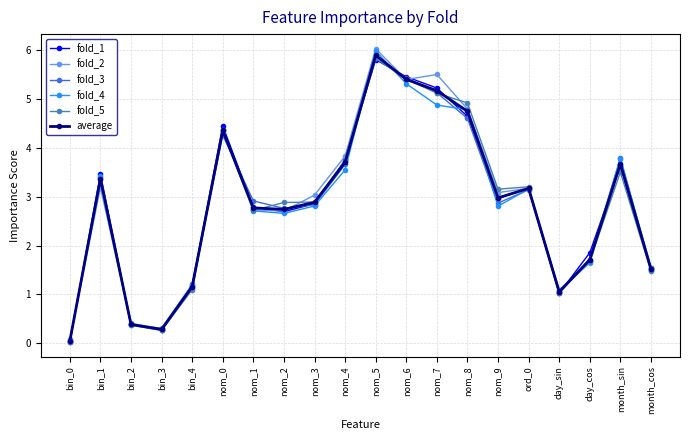

Where does the fold_1 series first go above 2?

bin_1